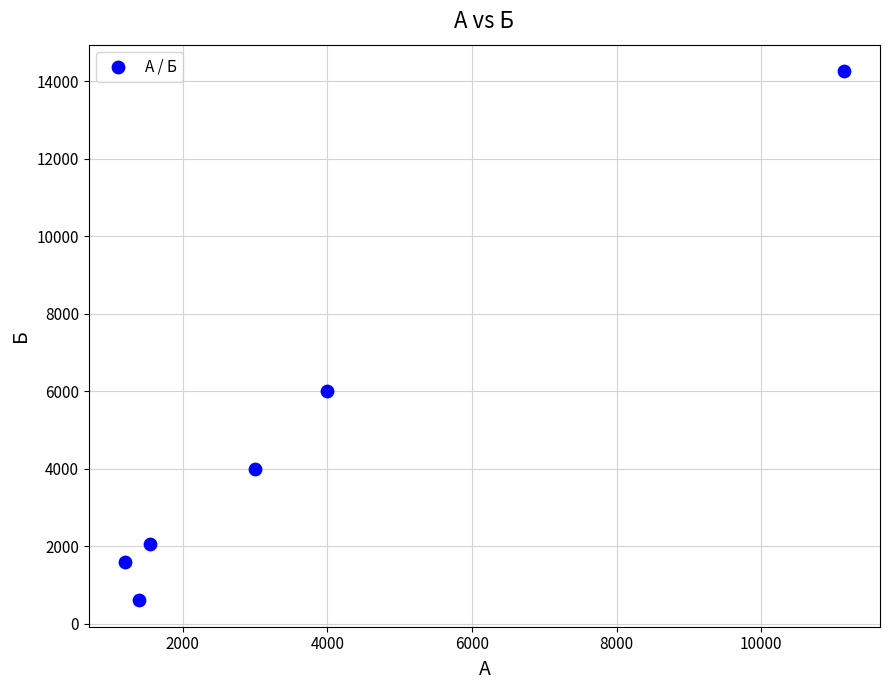

What is the range of Y values (max minus min)?

13657.1